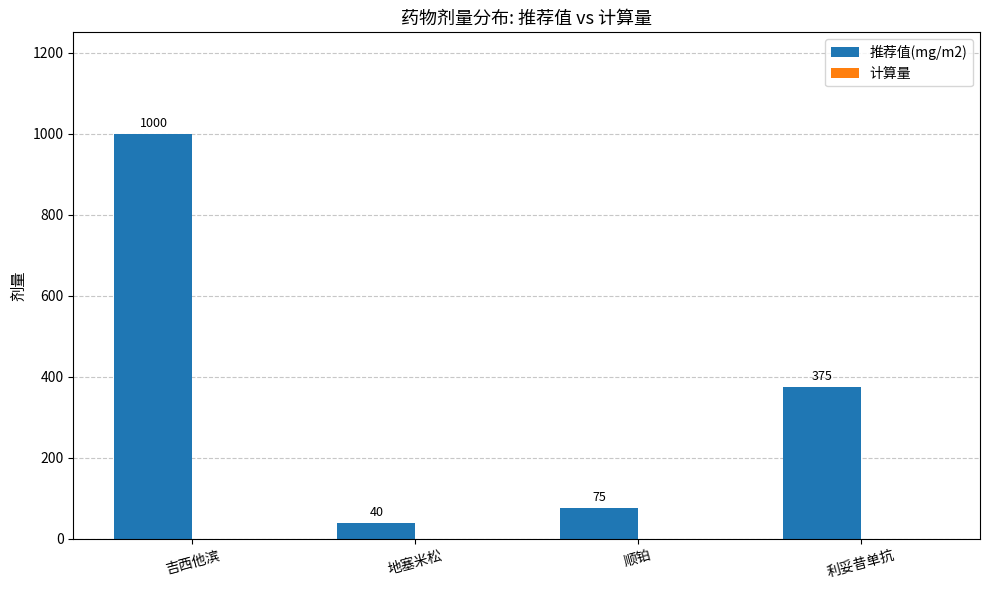

What is the smallest value displayed?

40